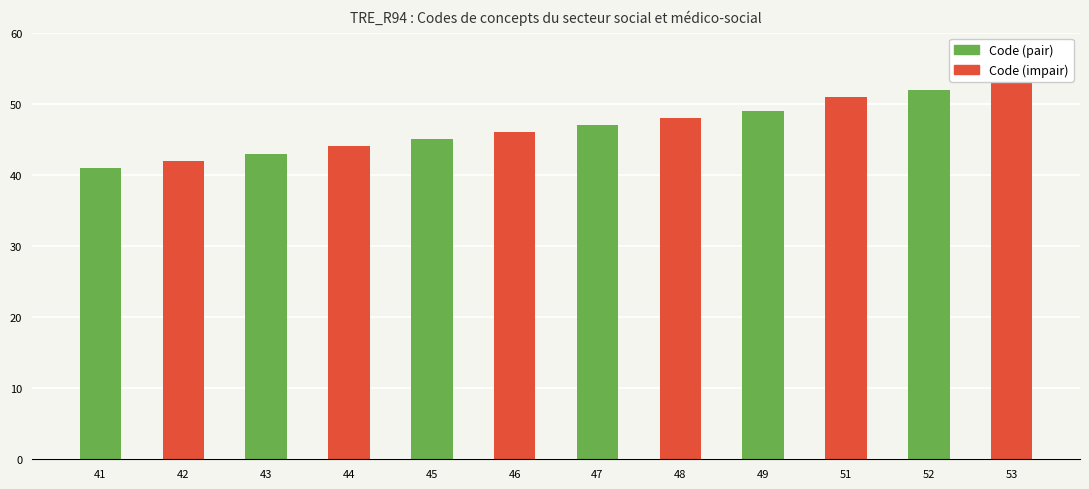

How many bars are there in total?

12